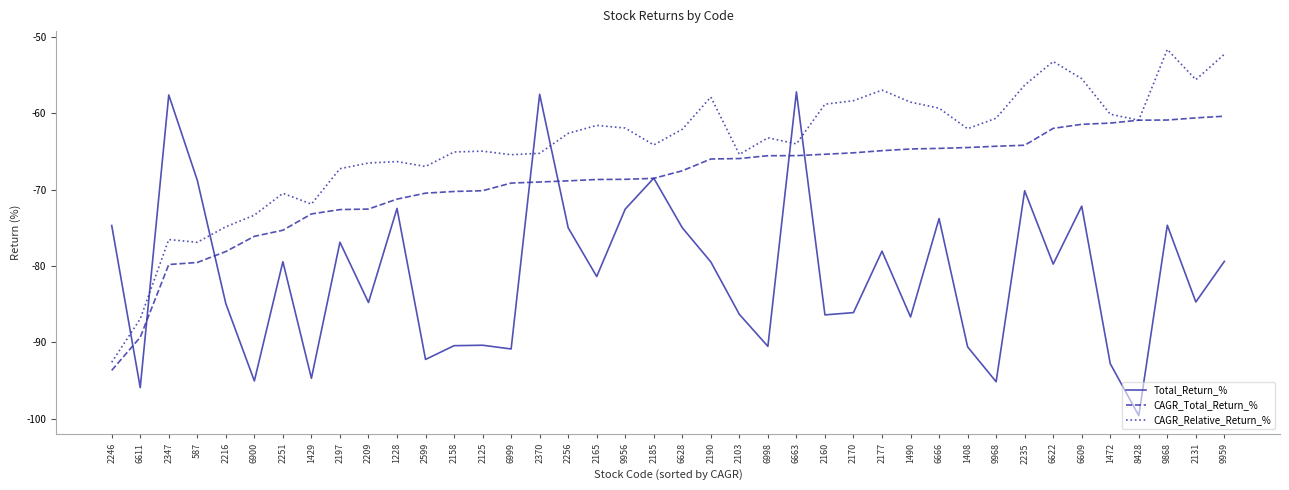

Is the value of Total_Return_% at 2246 greater than the value of CAGR_Total_Return_% at 9959?

No